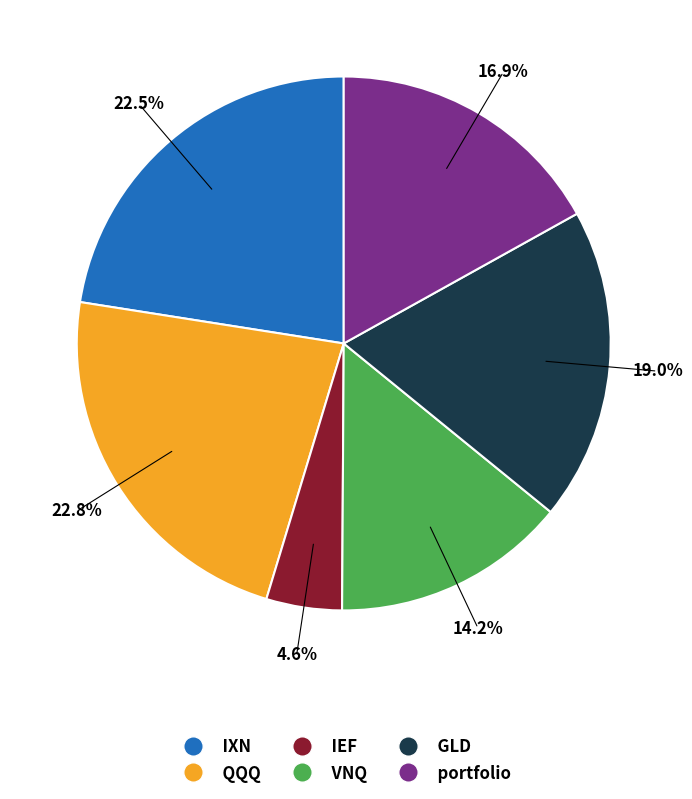

Is it true that VNQ is 6% of the pie?

False